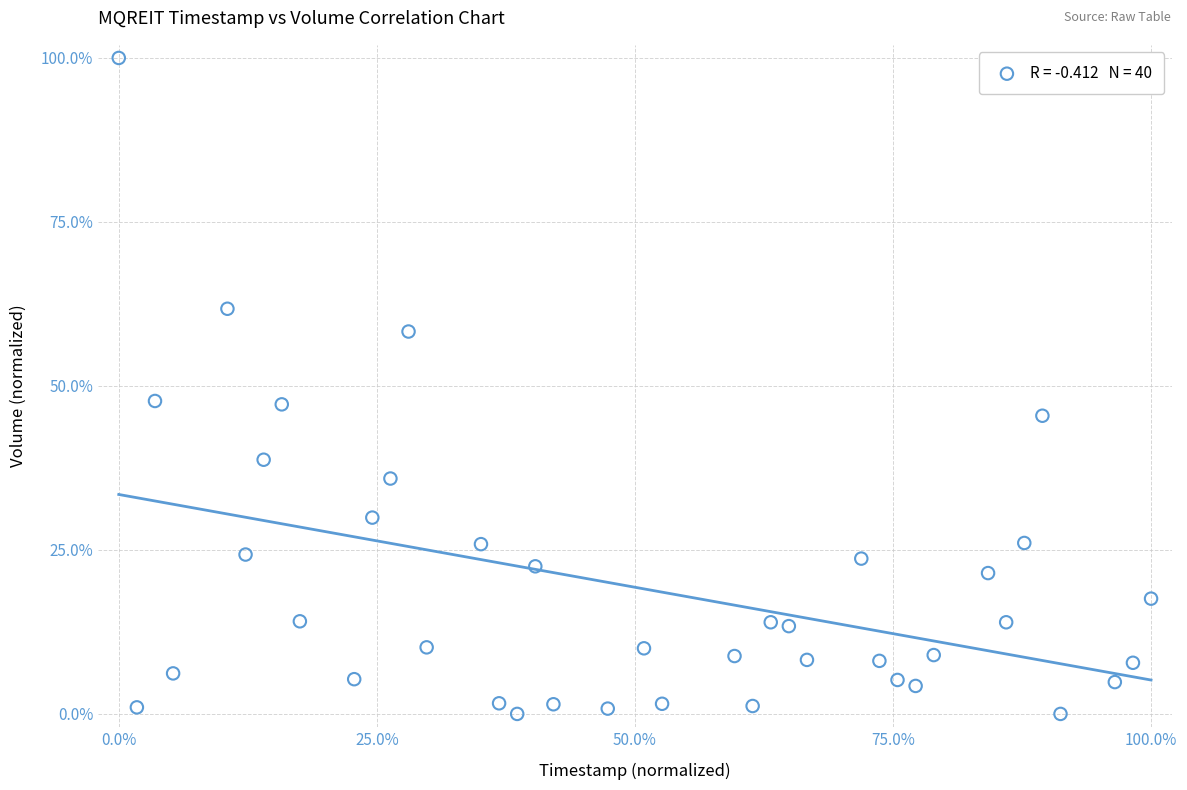

What is the range of X values (max minus min)?

100.0